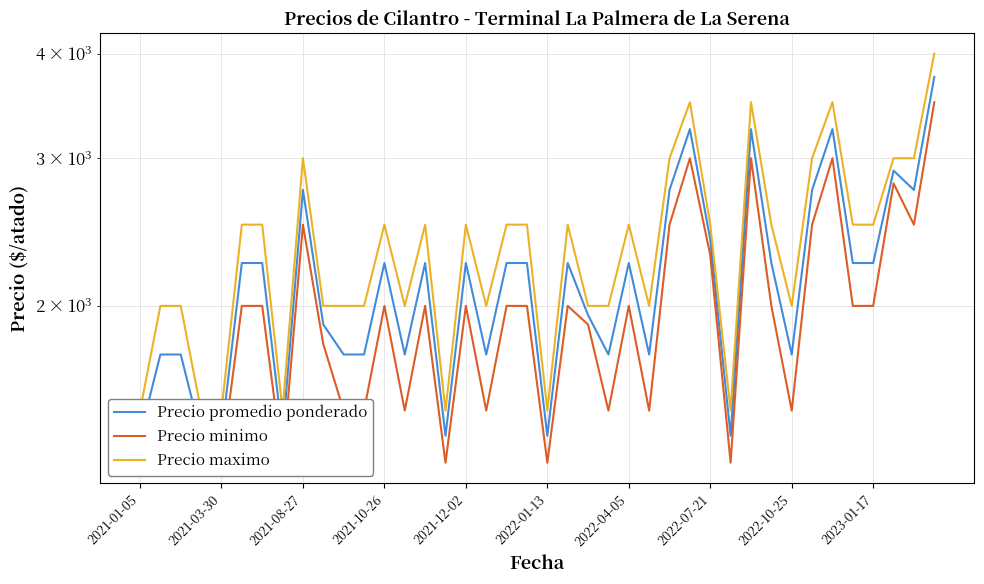

Is the value of Precio minimo at 39 greater than the value of Precio maximo at 21?

Yes